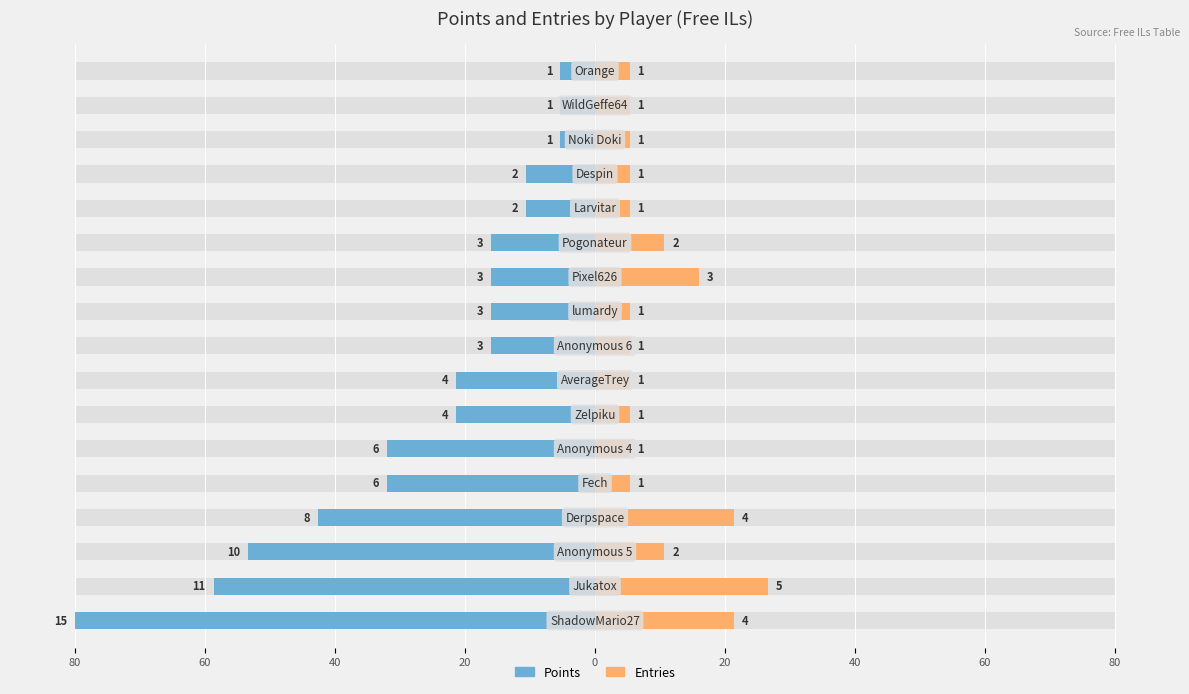

Is the value of Points at 60 greater than the value of Entries at 15?

No